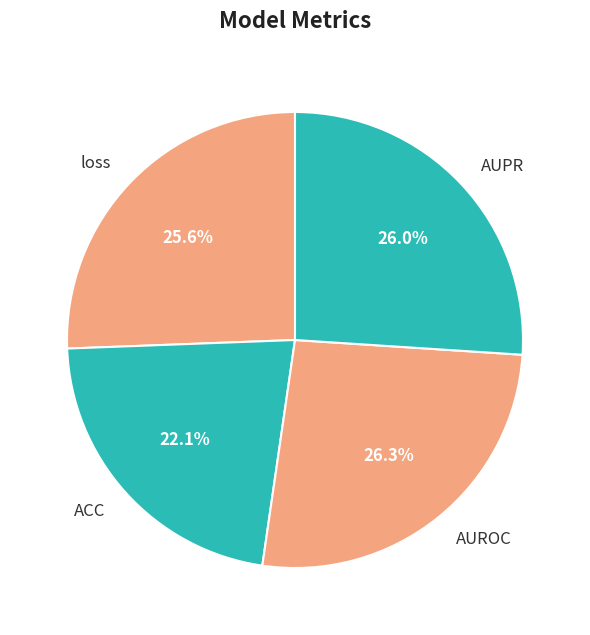

Is loss the majority of the pie?

No